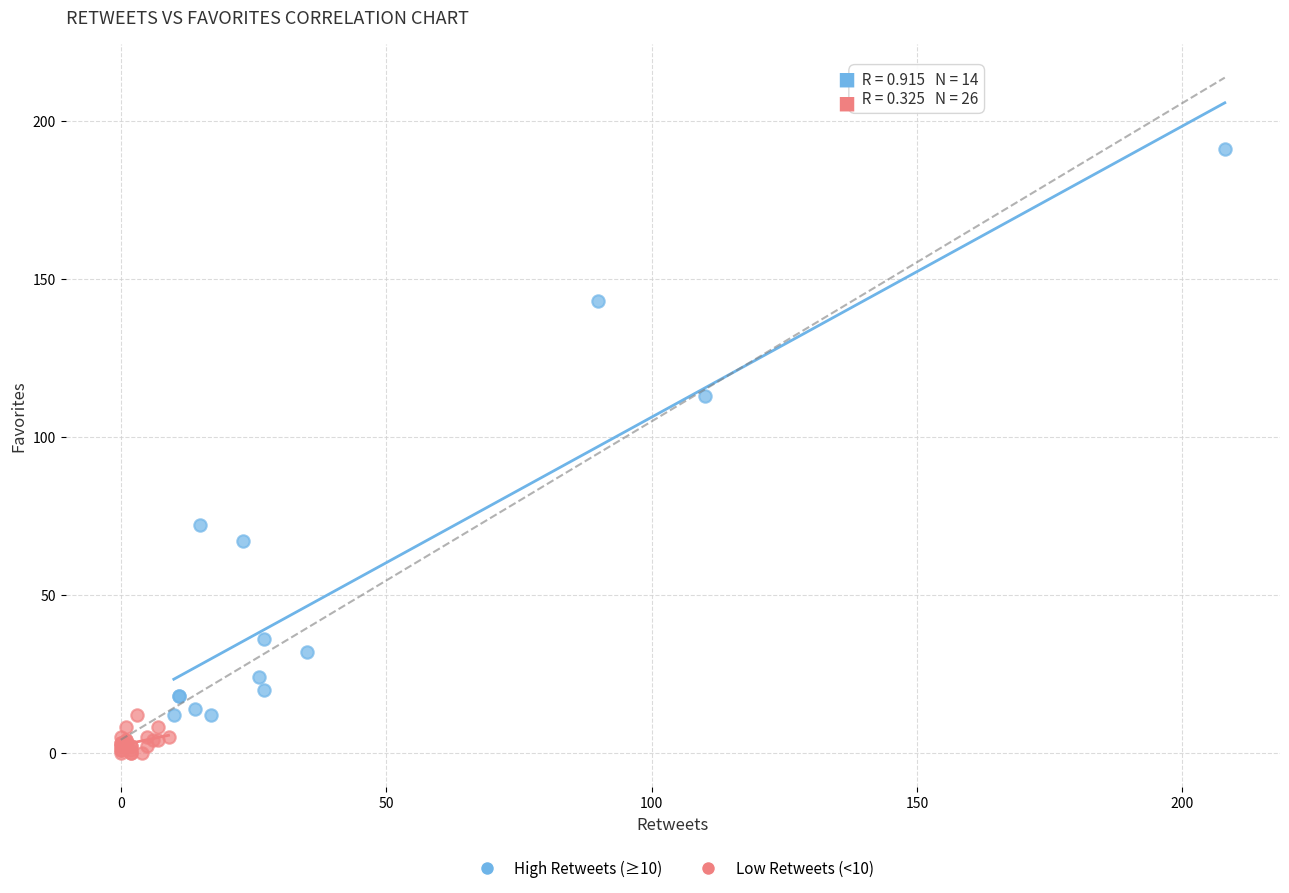

Which series has the widest spread of Y values?

High Retweets (≥10)